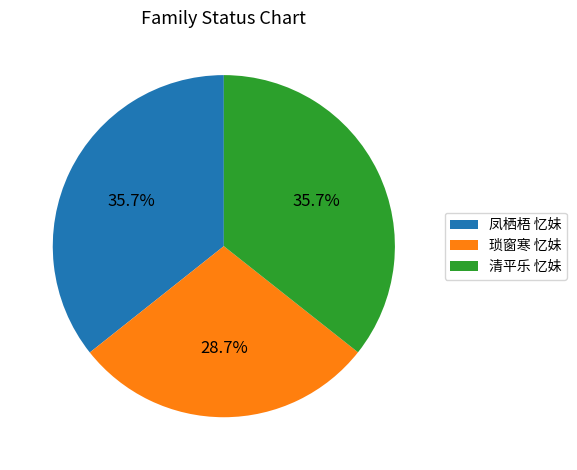

What is the ratio of the value at 清平乐 忆妹 to the value at 凤栖梧 忆妹?

1.0